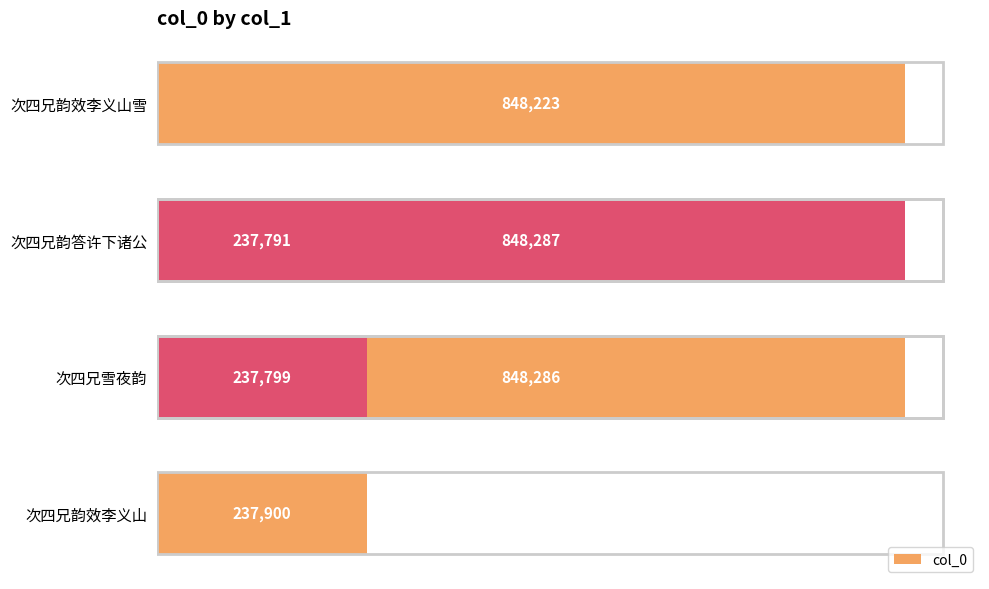

How many series are shown in this chart?

1